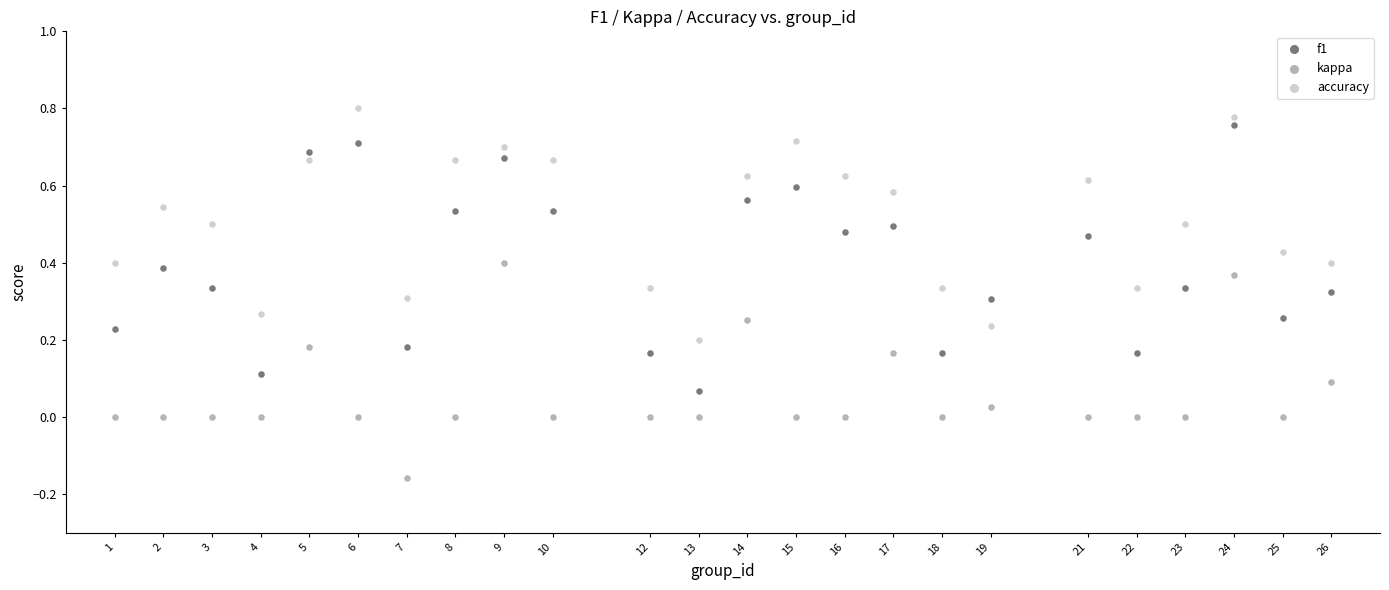

What are all the series names shown in the legend?

f1, kappa, accuracy